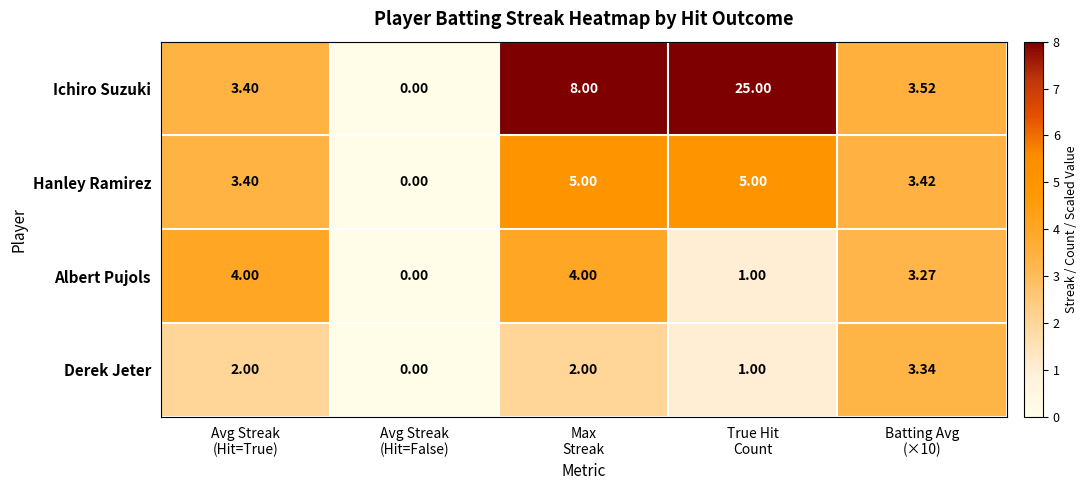

At how many categories does at least one series exceed 23?

1